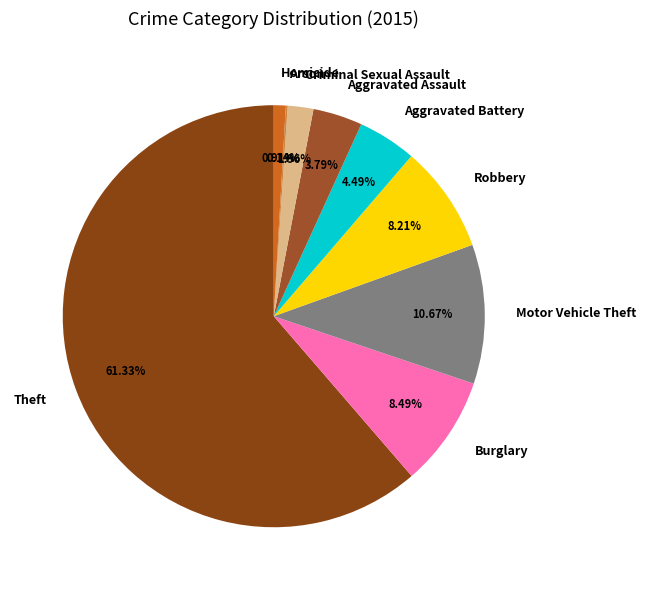

What is the largest slice in the pie chart?

Theft